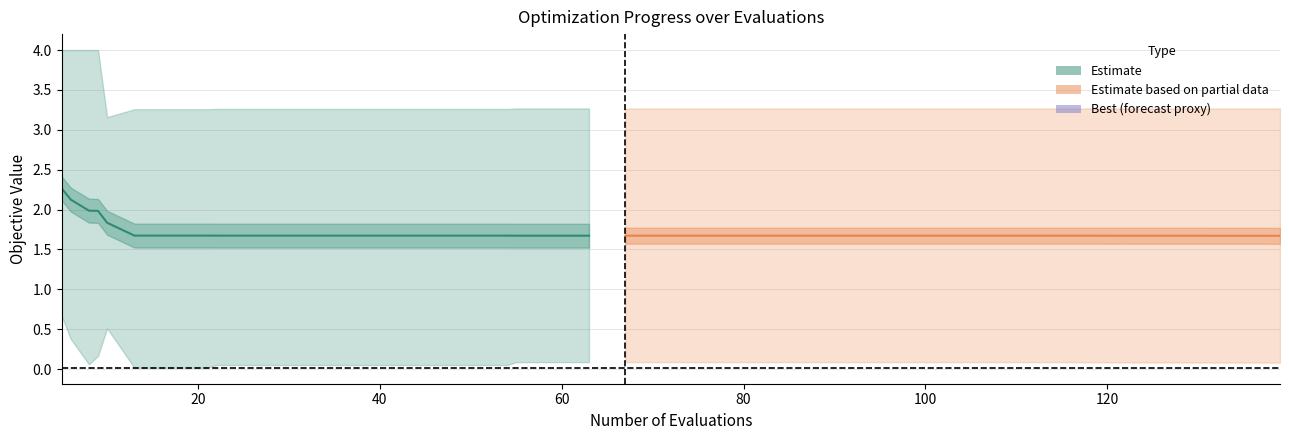

True or false: mean (estimate) and mean (partial) intersect in this chart.

False